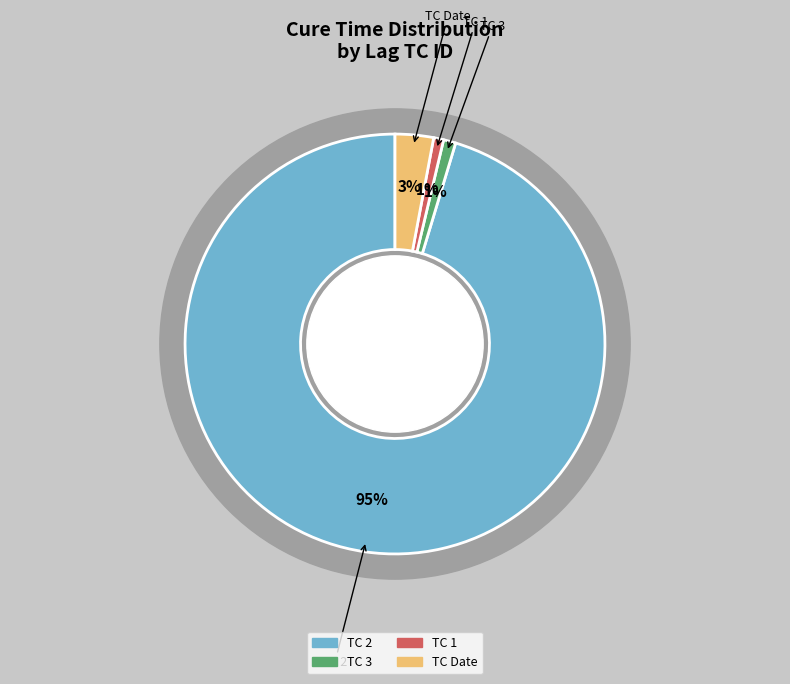

True or false: TC ID 3 accounts for 1% of the total.

True